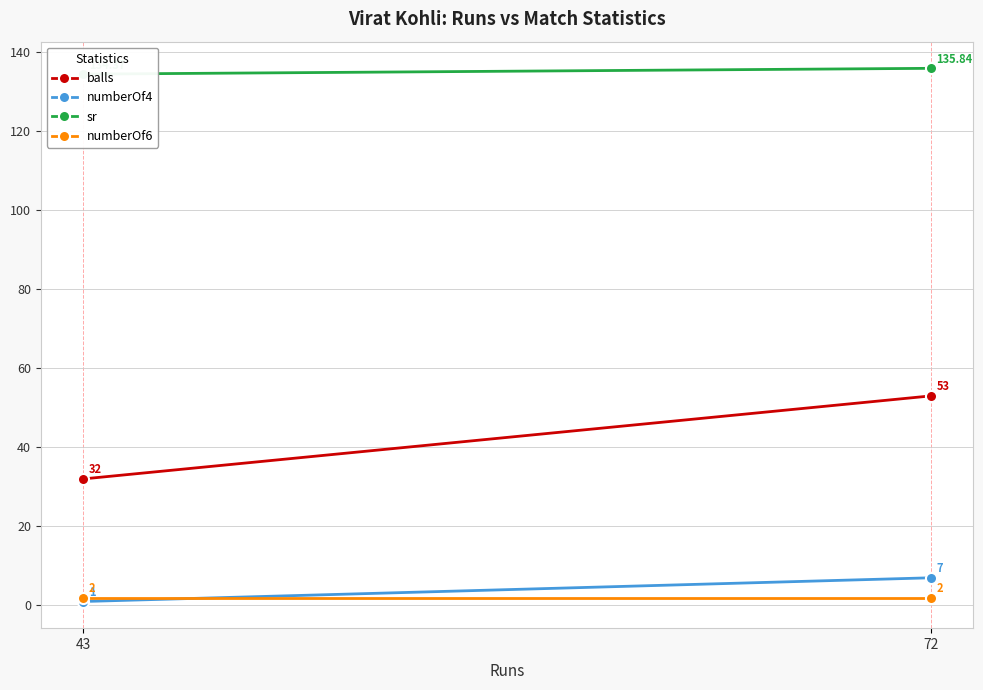

Count the number of categories in the chart.

2